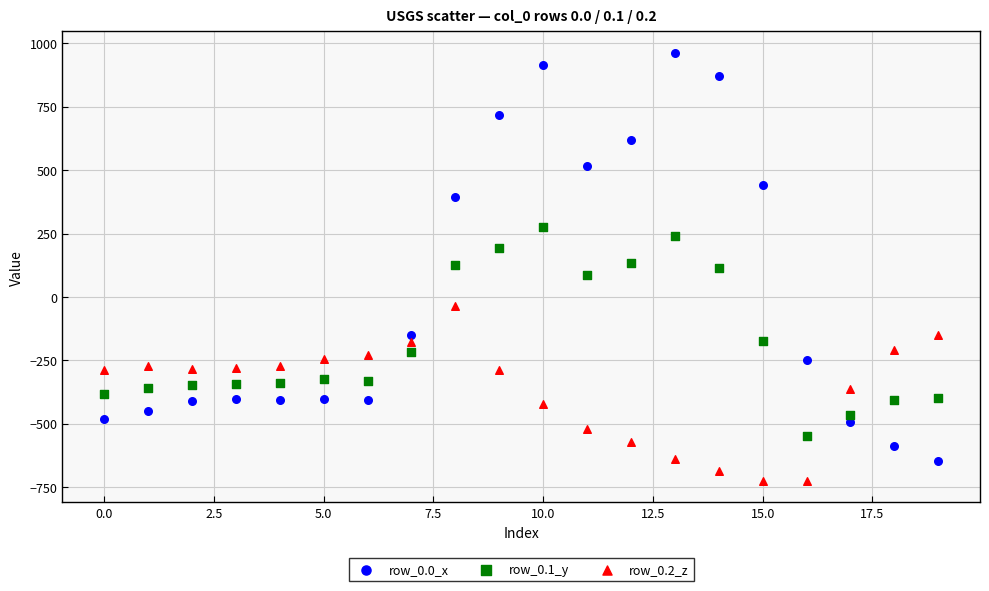

Which series has the largest Y range (max minus min)?

row_0.0_x